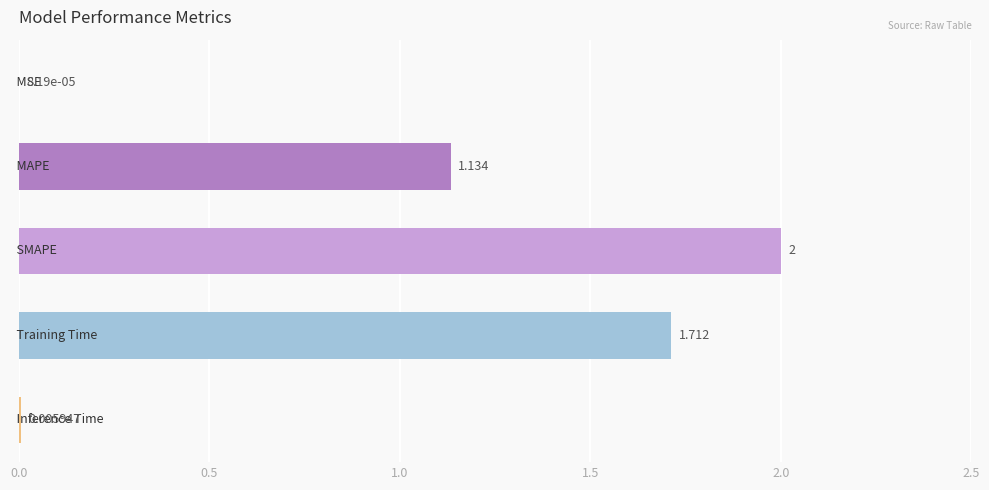

How many data points are above 1?

3